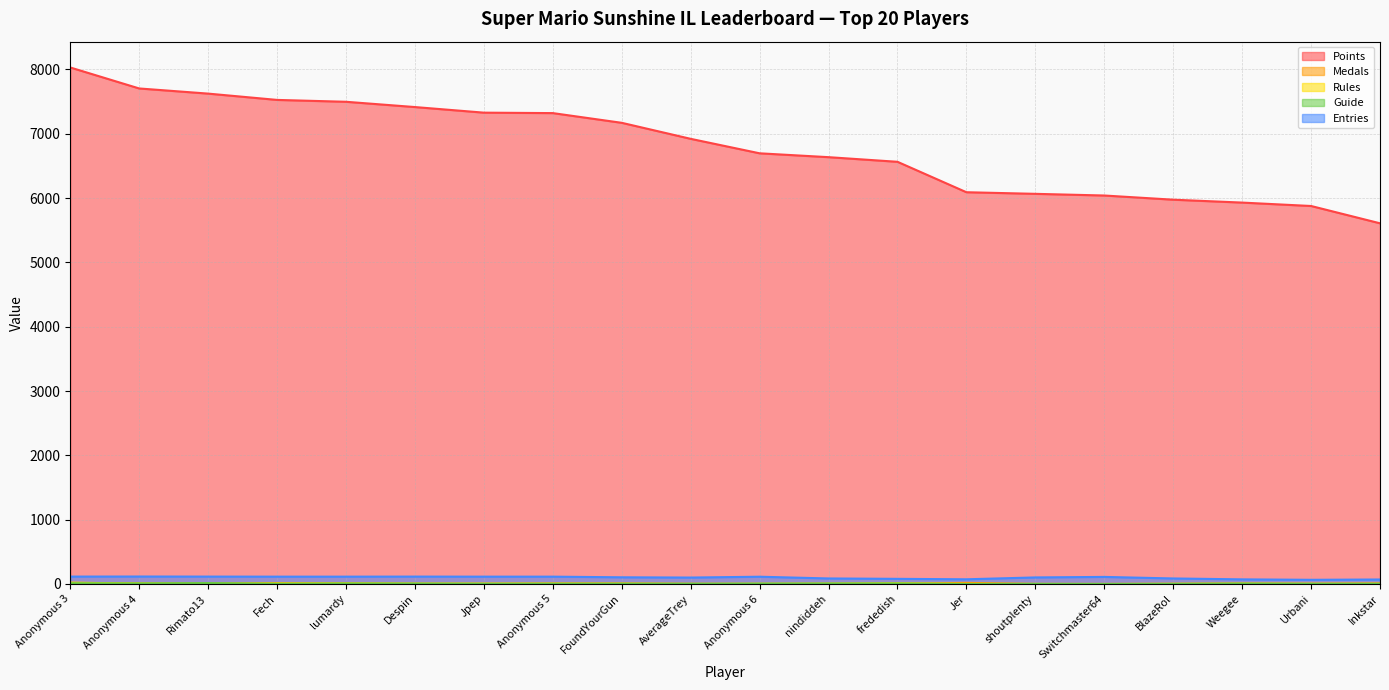

Between BlazeRol and Despin, which is larger?

Despin